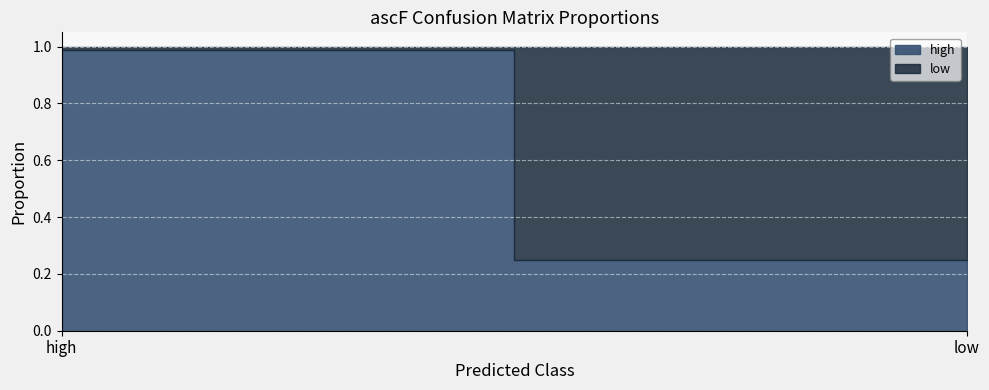

Which series has the largest range (max minus min)?

high